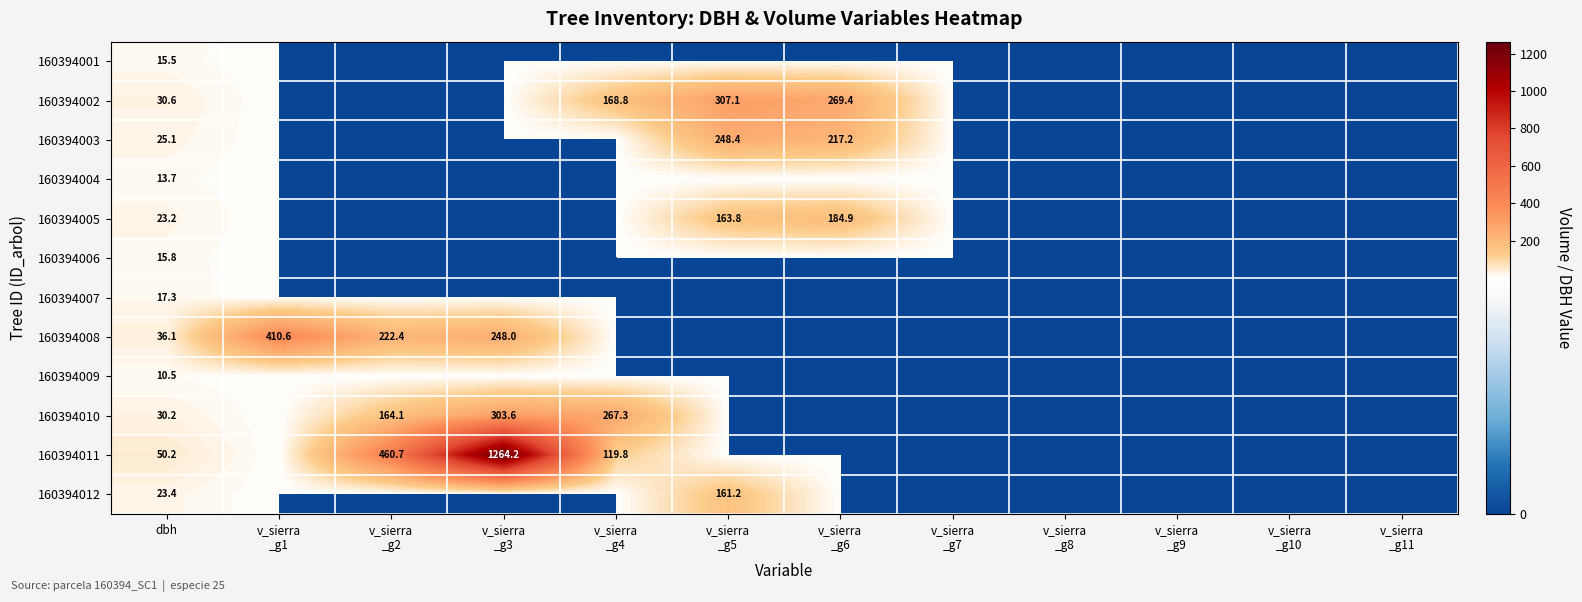

The 160394008 series shows 36.1 at dbh. True or false?

True